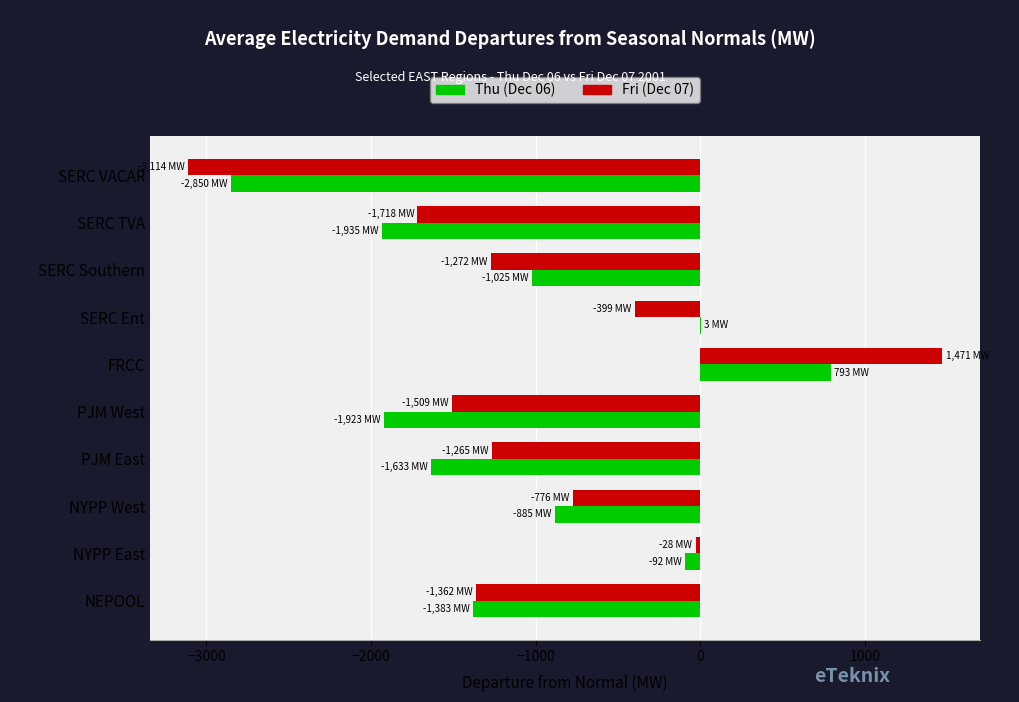

At which category is the sum across all series the highest?

FRCC